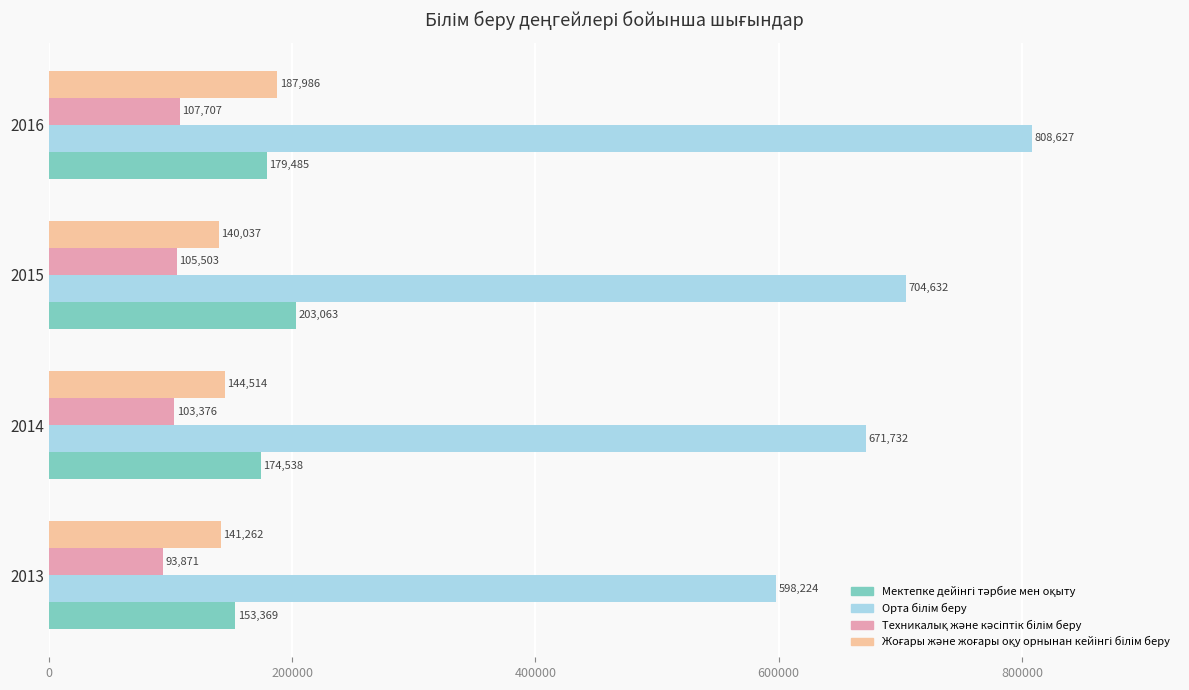

What is the total value across all series at 2014?

1094160